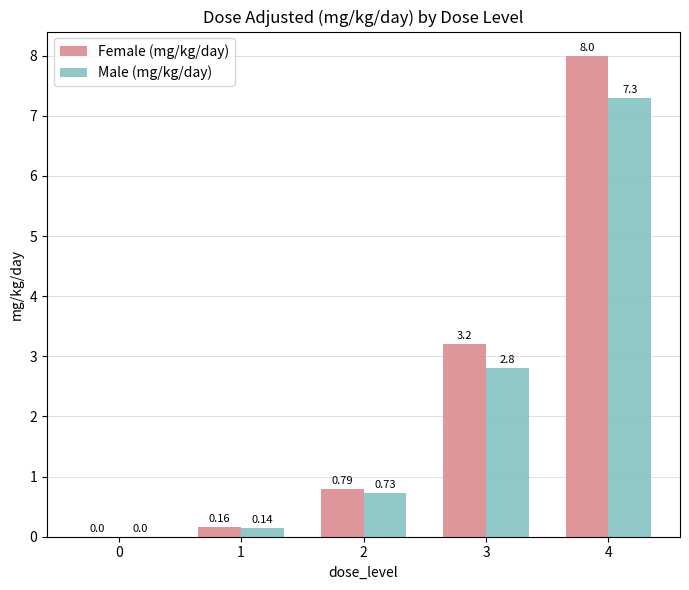

What are all the series names shown in the legend?

Female (mg/kg/day), Male (mg/kg/day)